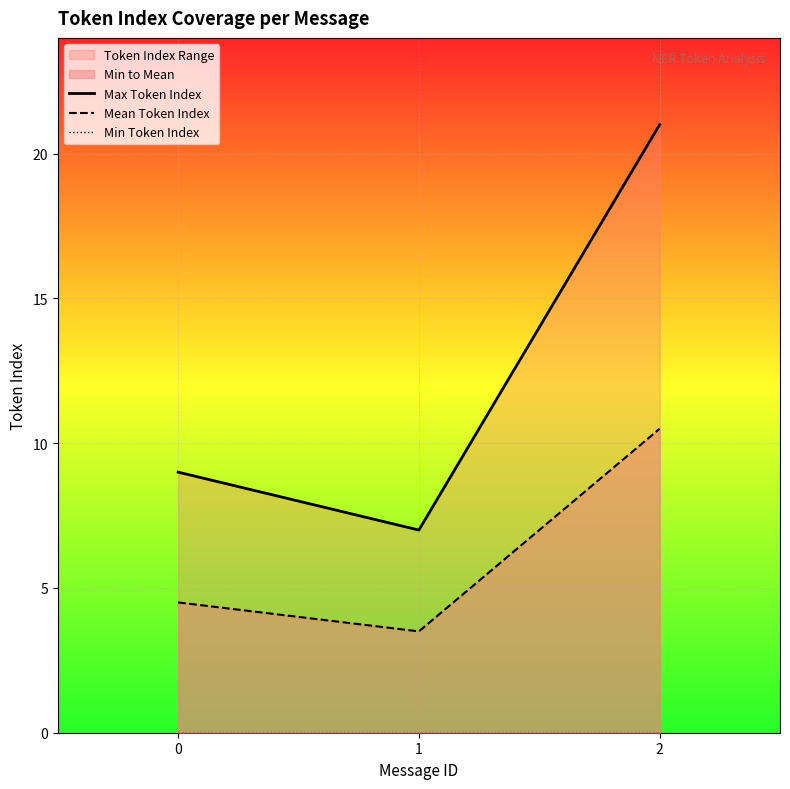

Reading left to right, what are all the values shown in this chart?

Max Token Index: 9.0	7.0	21.0
Mean Token Index: 4.5	3.5	10.5
Min Token Index: 0.0	0.0	0.0